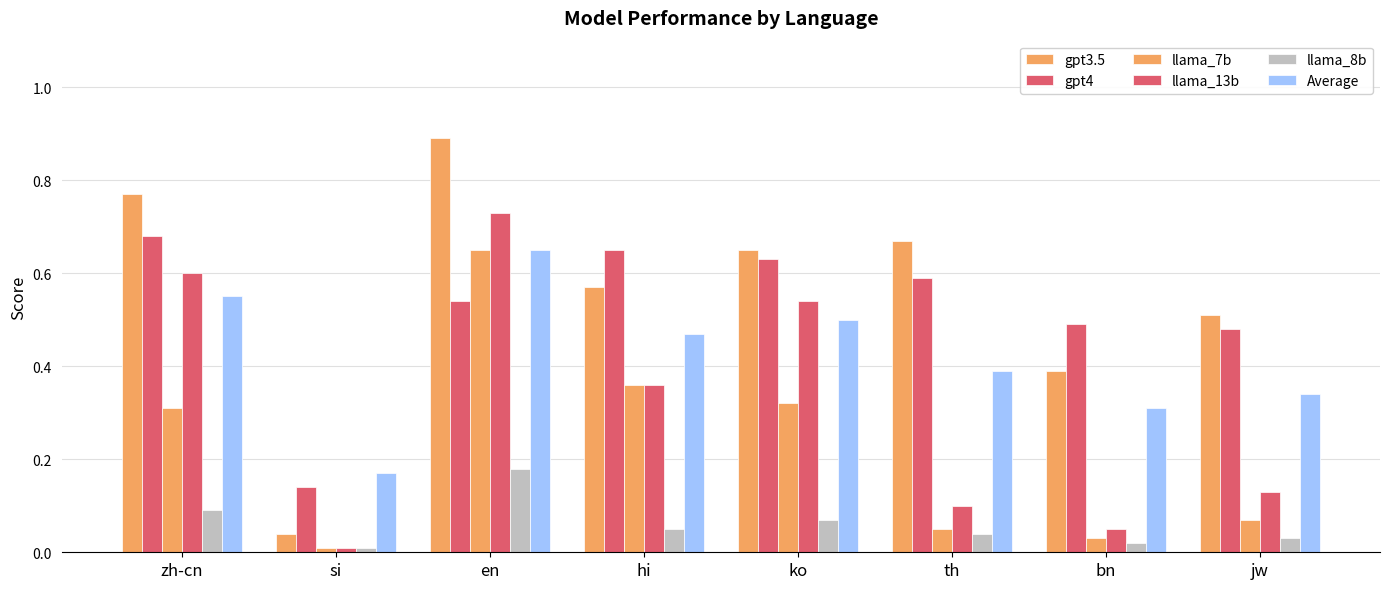

What is the sum of all gpt4 values?

4.2